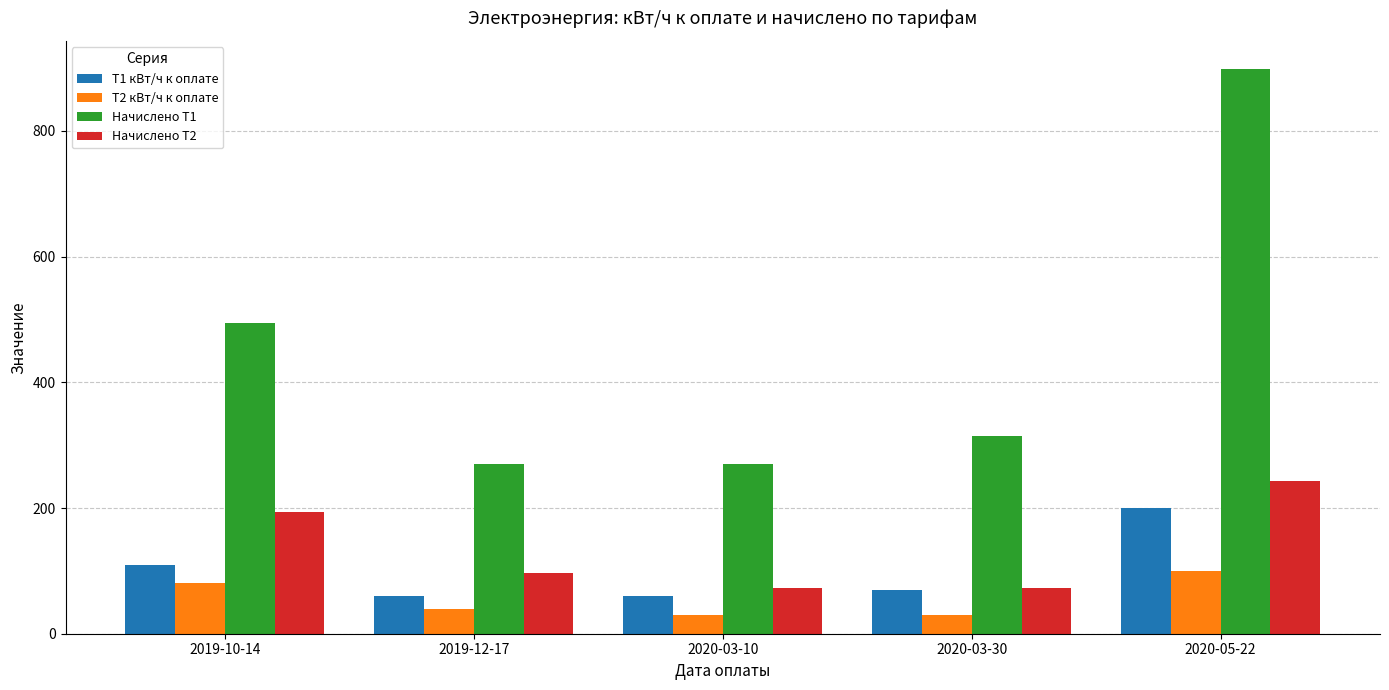

Reading left to right, extract all data points from this chart.

Т1 кВт/ч к оплате: 110.0	60.0	60.0	70.0	200.0
Т2 кВт/ч к оплате: 80.0	40.0	30.0	30.0	100.0
Начислено Т1: 493.9	269.4	269.4	314.3	898.0
Начислено Т2: 194.4	97.2	72.9	72.9	243.0